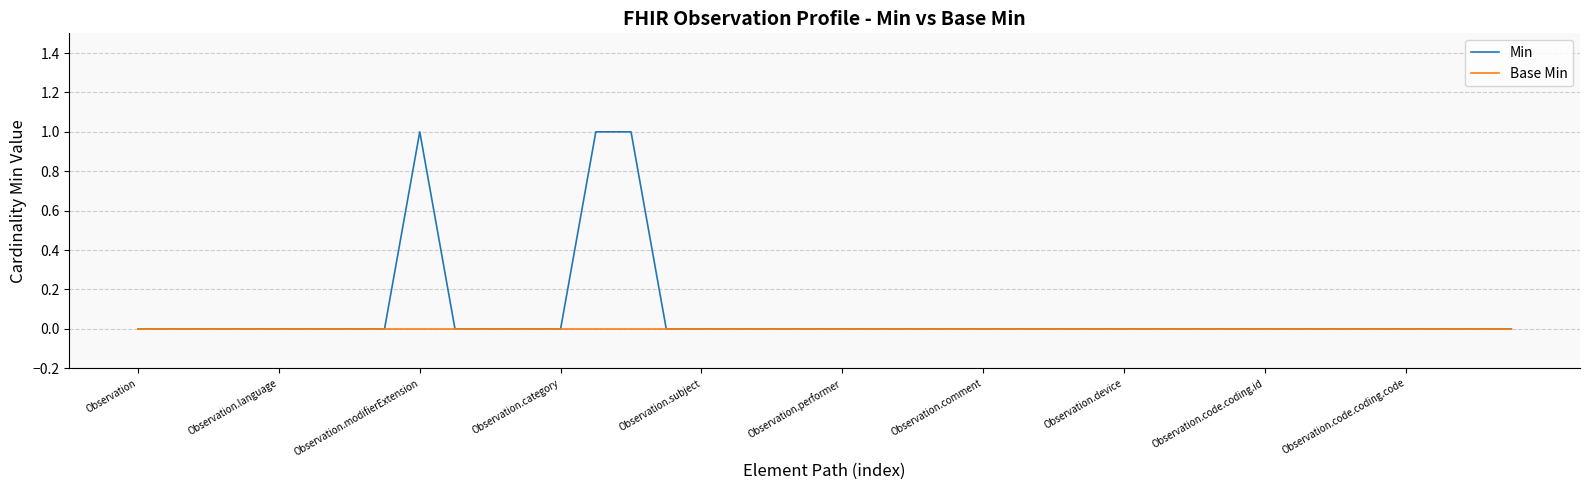

How many lines are shown in the chart?

2